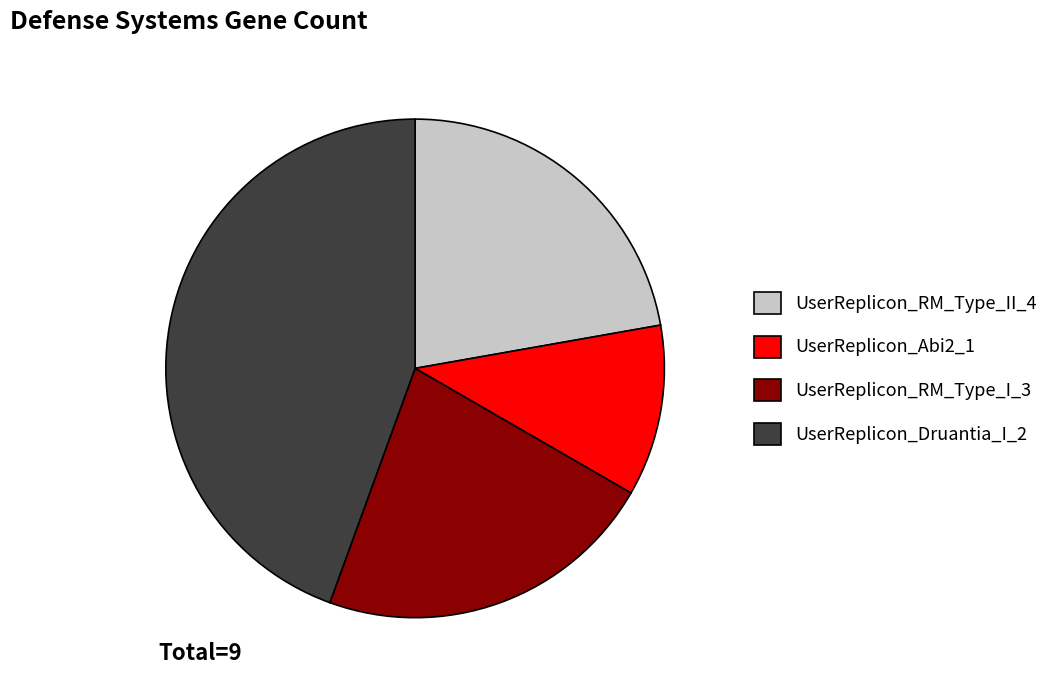

Approximately how many times larger is the value at UserReplicon_RM_Type_I_3 compared to UserReplicon_Abi2_1?

2.0